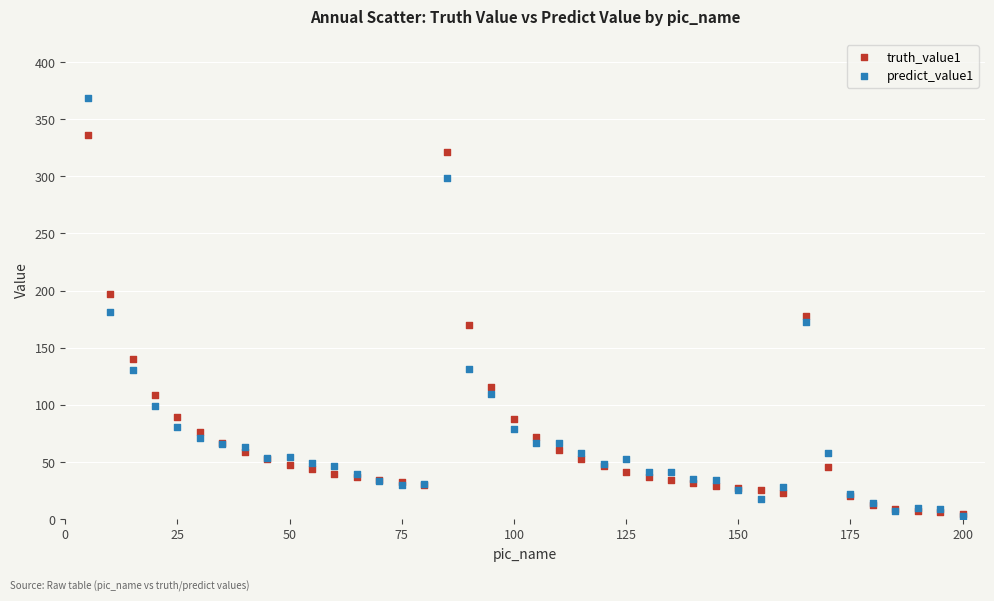

What are all the series names shown in the legend?

truth_value1, predict_value1